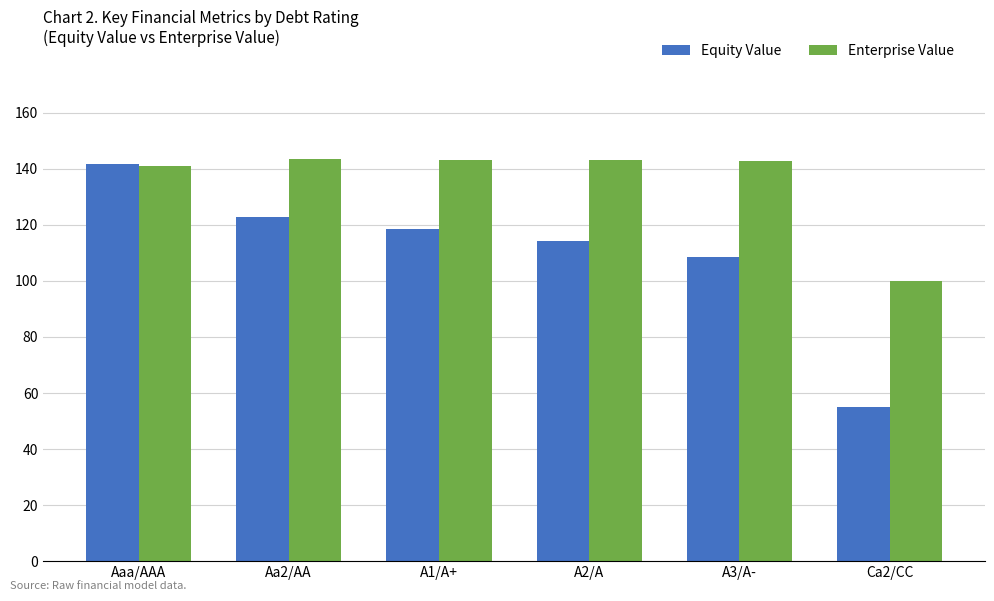

At which category is the sum across all series the highest?

Aaa/AAA